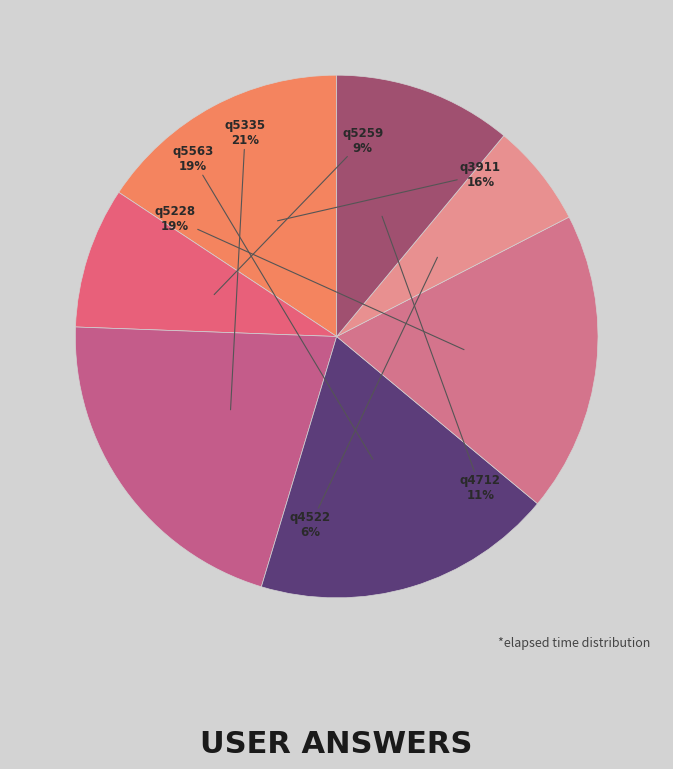

Which category has the smallest portion of the pie?

q4522